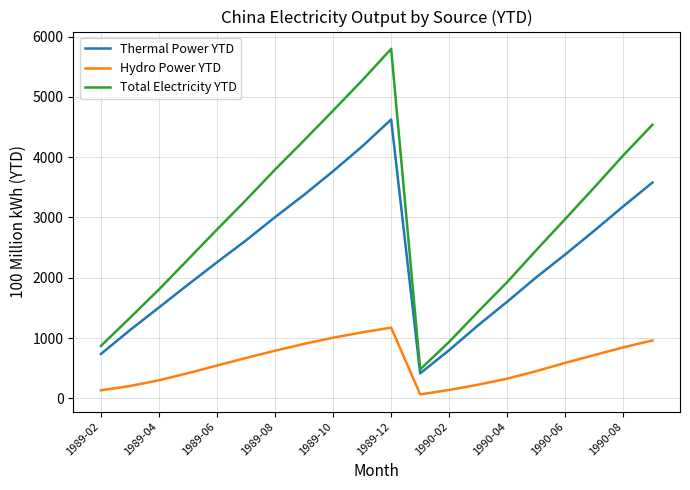

What is the difference between the maximum and minimum values in the Thermal Power YTD series?

4209.8